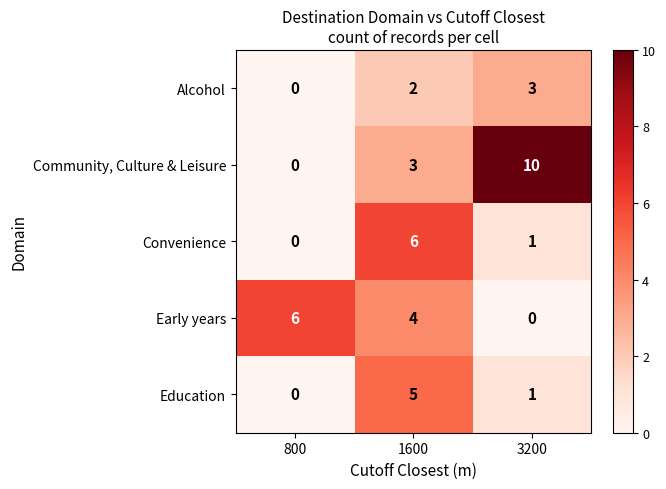

At which category does the chart reach its peak across all series?

3200